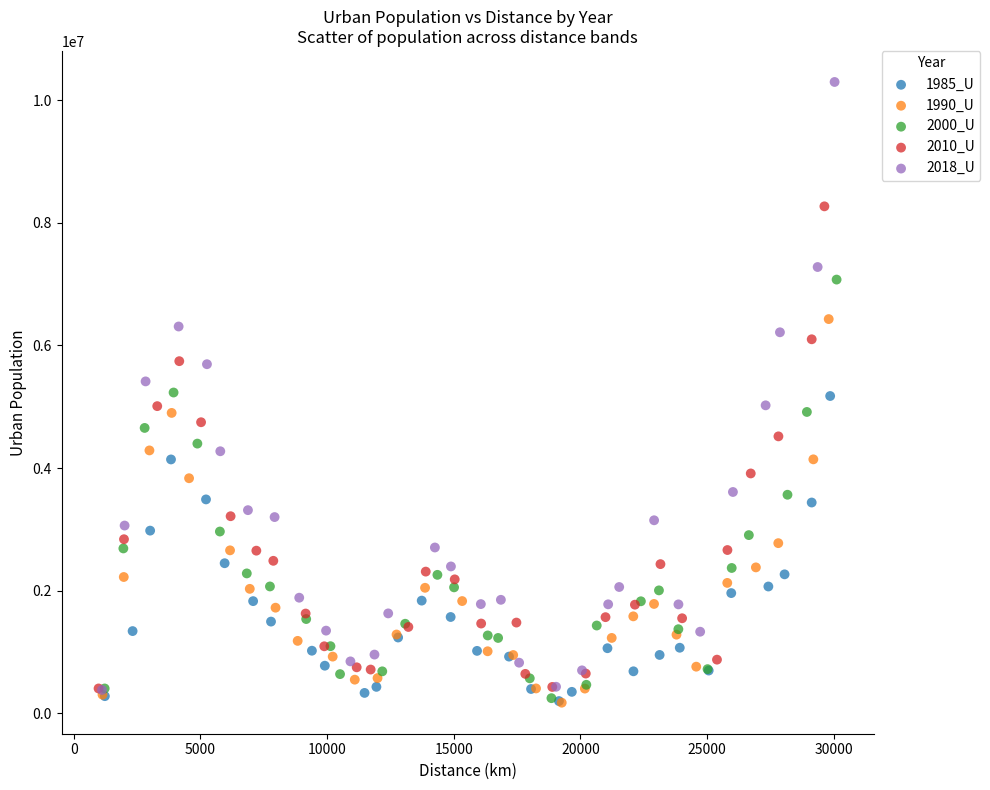

Which series reaches the maximum Y coordinate?

2018_U